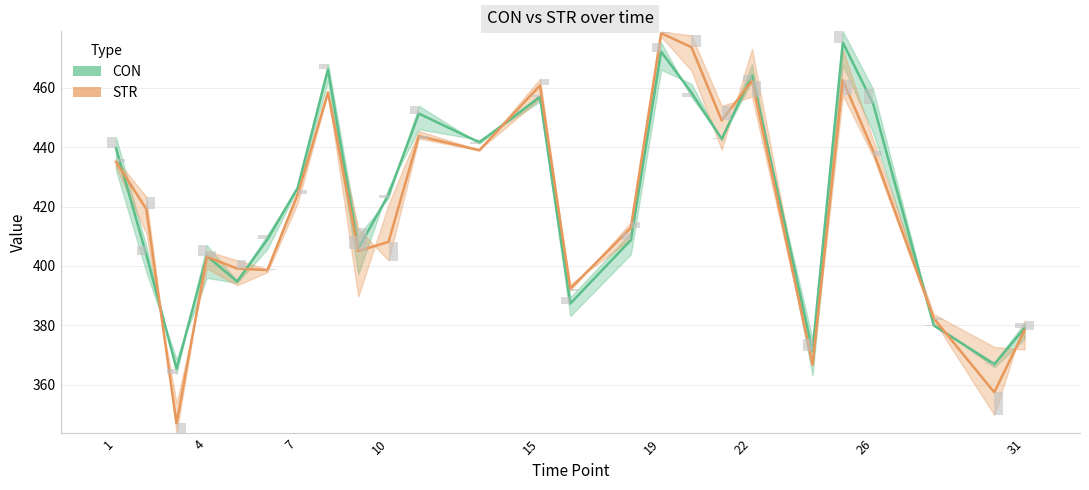

How many values in the CON series are below 424?

12